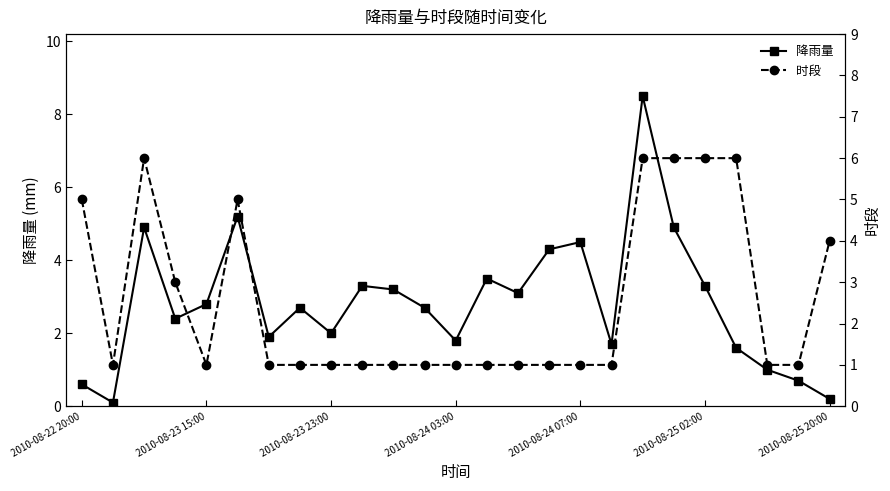

How many values in the 降雨量 series are below 2?

9